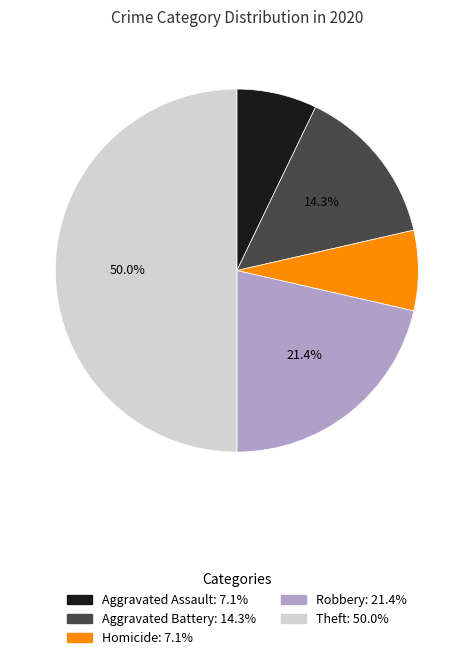

Which category has the biggest portion of the pie?

Theft